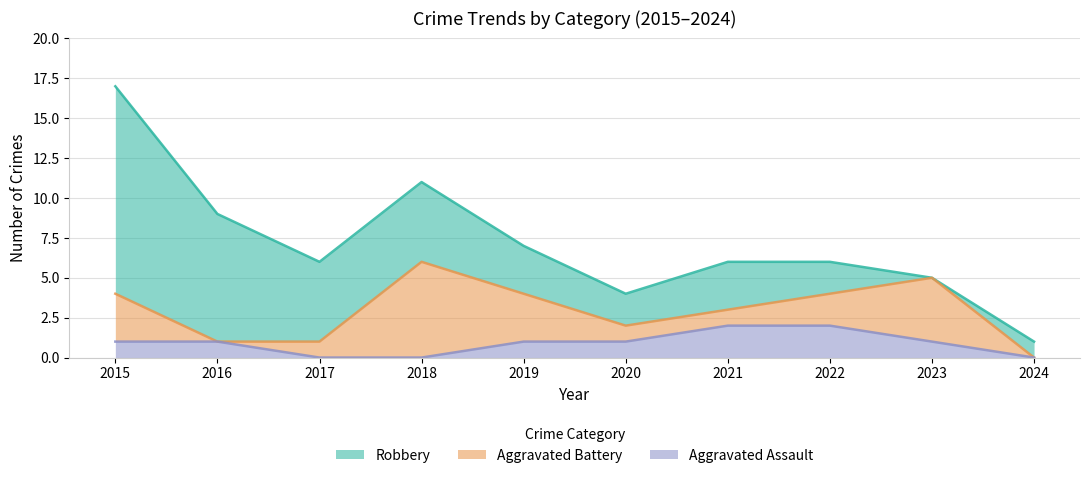

How many times do Aggravated Assault and Aggravated Battery cross each other?

2